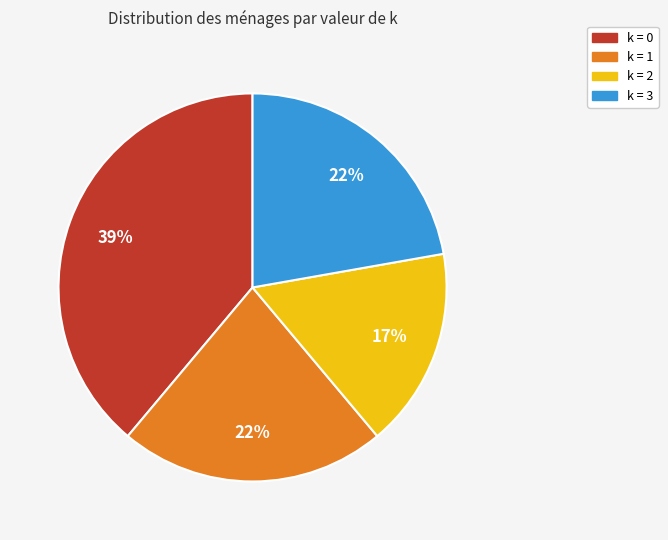

Does any single category account for the majority?

No